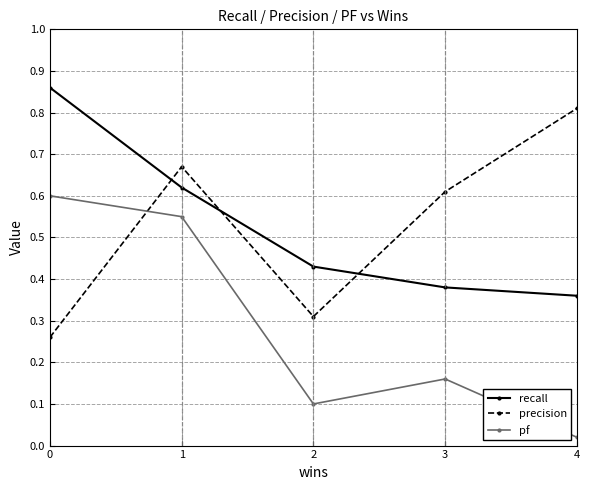

Which series changed the most between 1 and 3?

pf